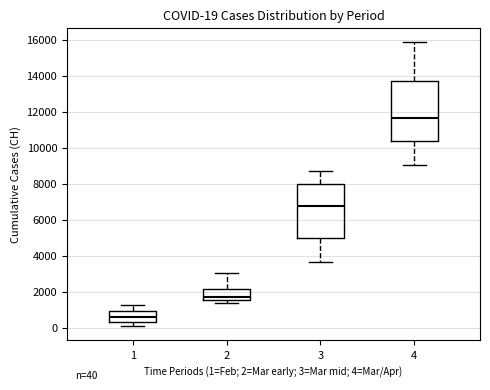

Which box's median line is the highest?

4